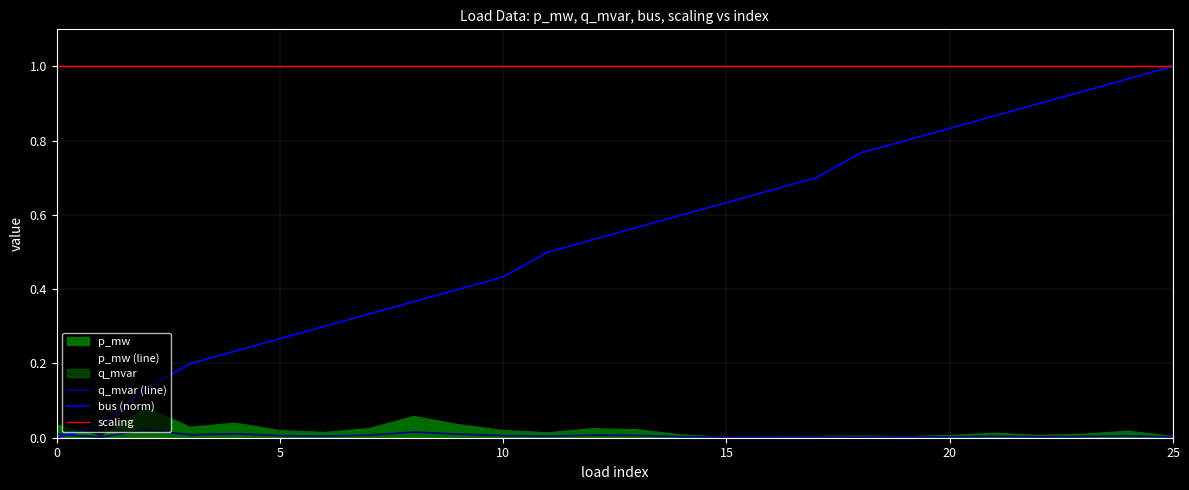

True or false: bus (norm) has a value of 0.2 at 17.

False